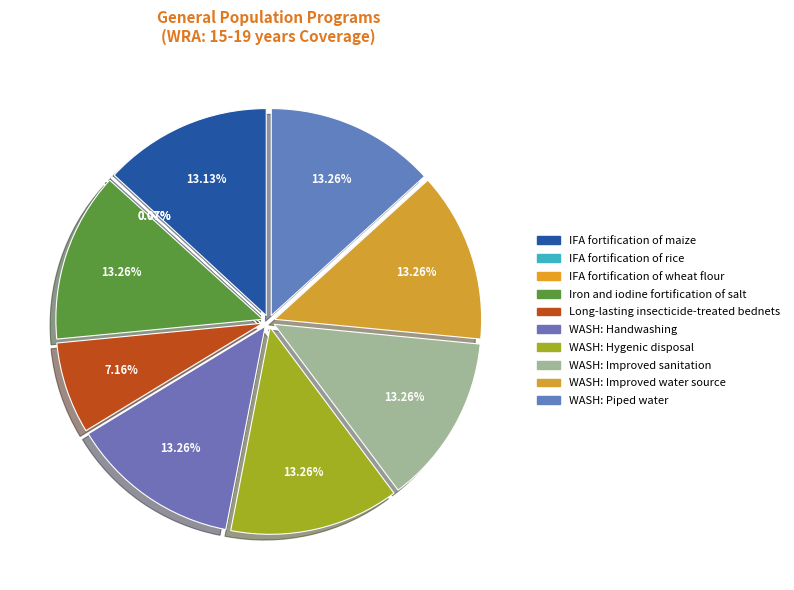

To the nearest percent, what is the combined percentage of WASH: Hygenic disposal and WASH: Improved sanitation?

27%